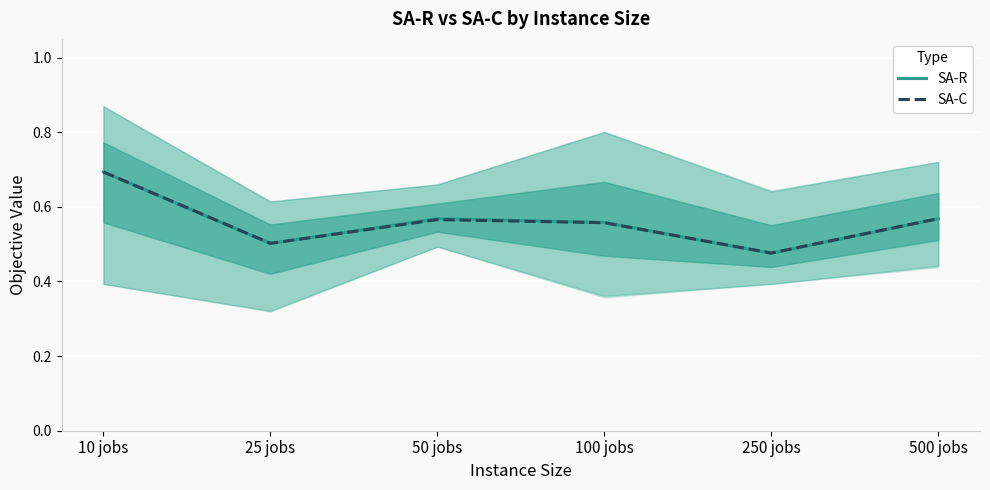

Is it true that SA-R equals 0.7 at 50 jobs?

False